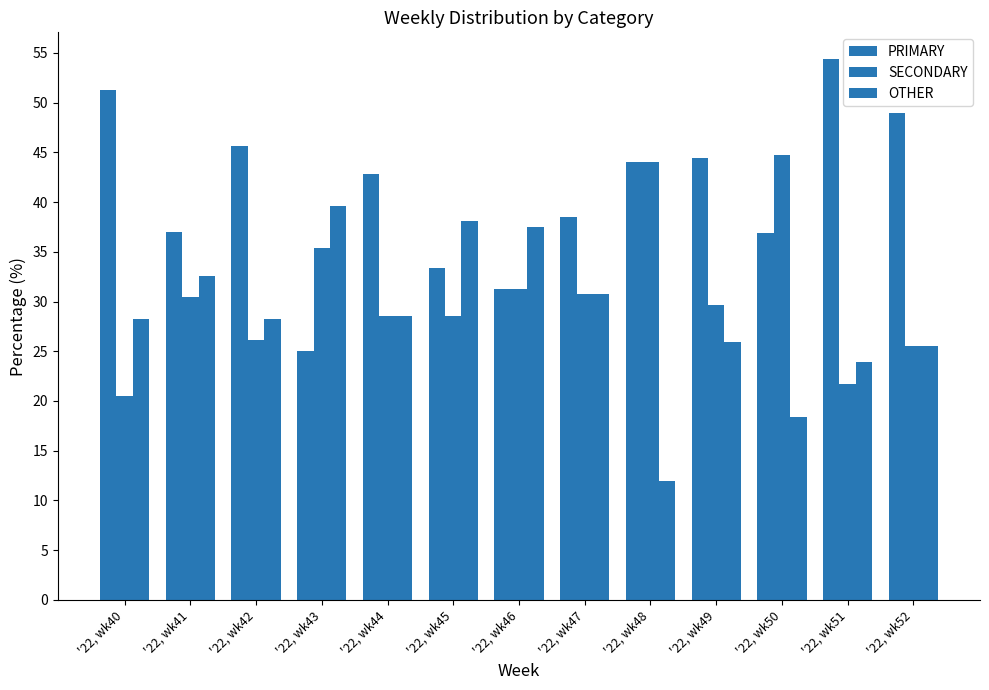

What is the average value of the OTHER series?

28.4